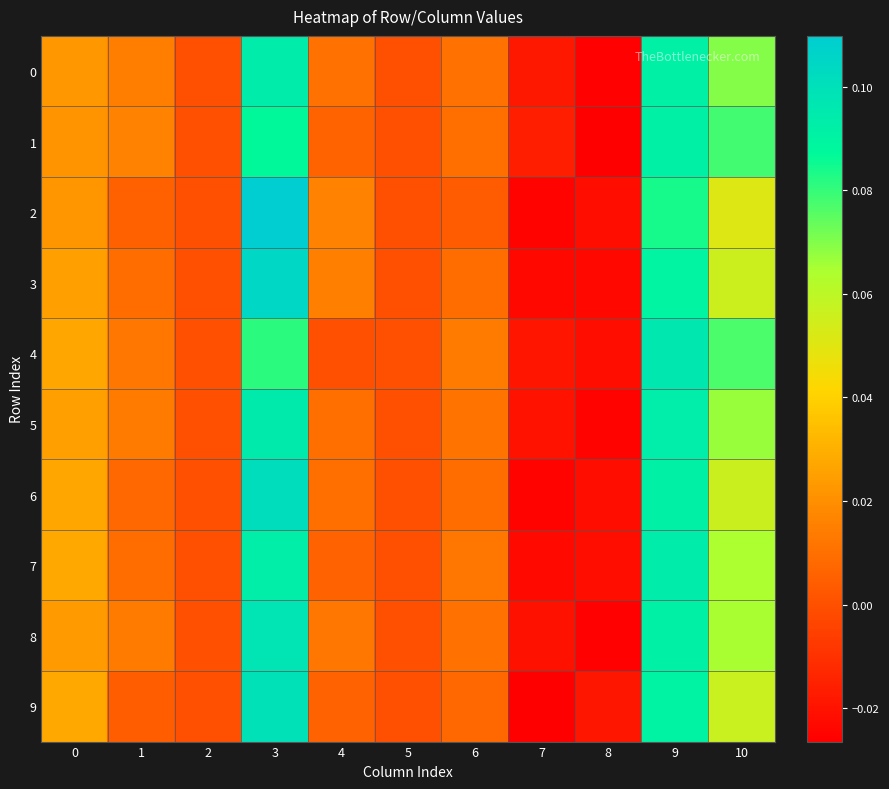

Which series has the largest range (max minus min)?

row_2